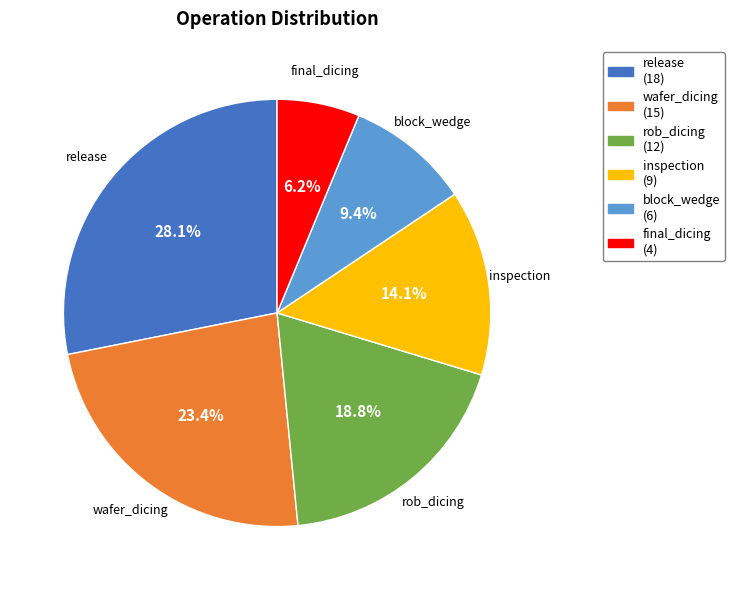

The block_wedge slice represents 22% of the pie. True or false?

False